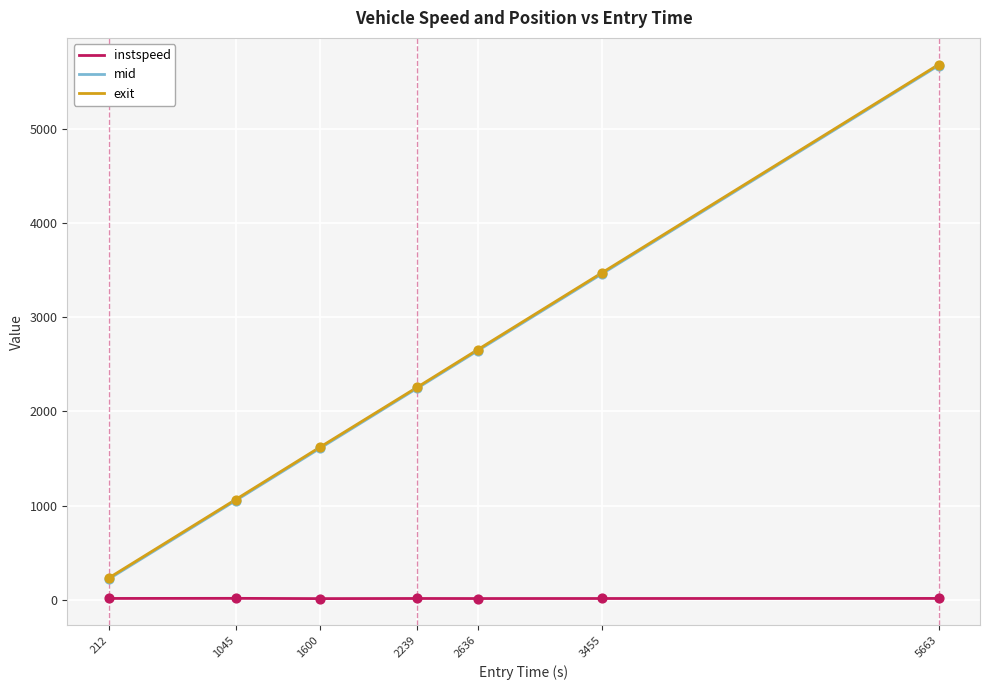

What are all the series names shown in the legend?

instspeed, mid, exit